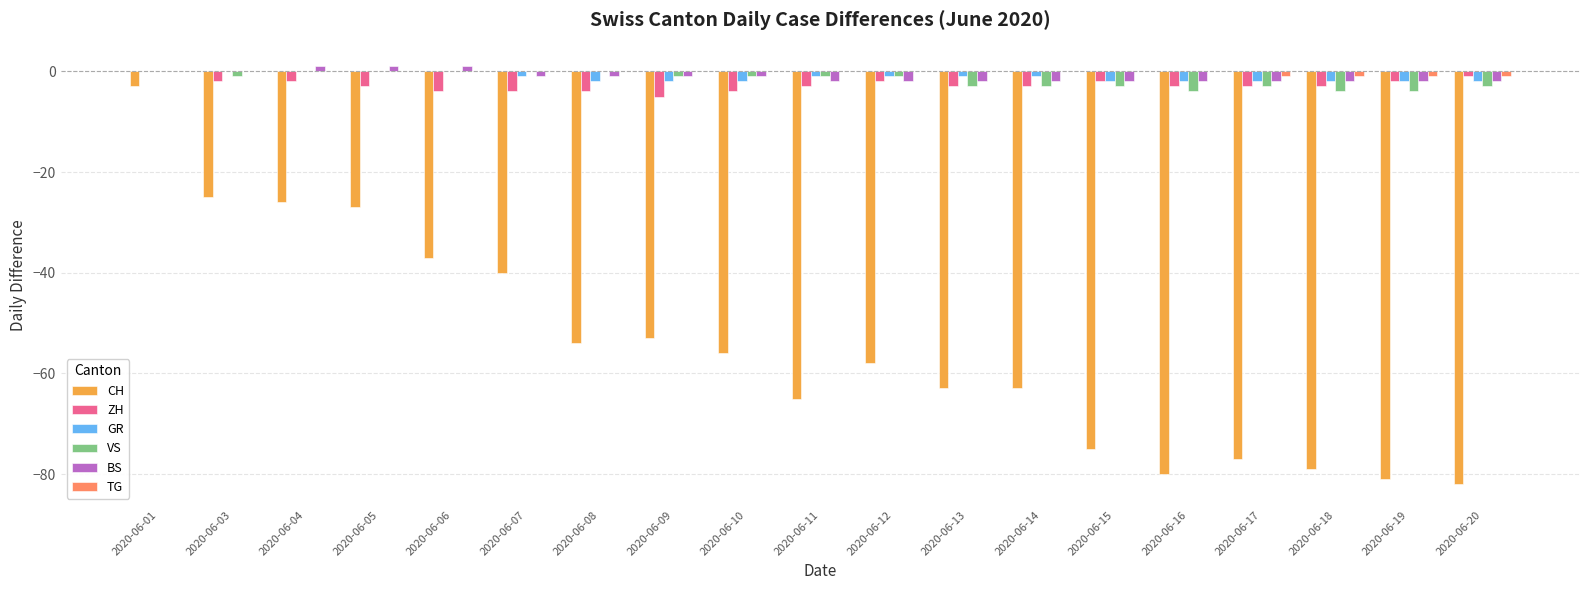

How many series are shown in this chart?

6